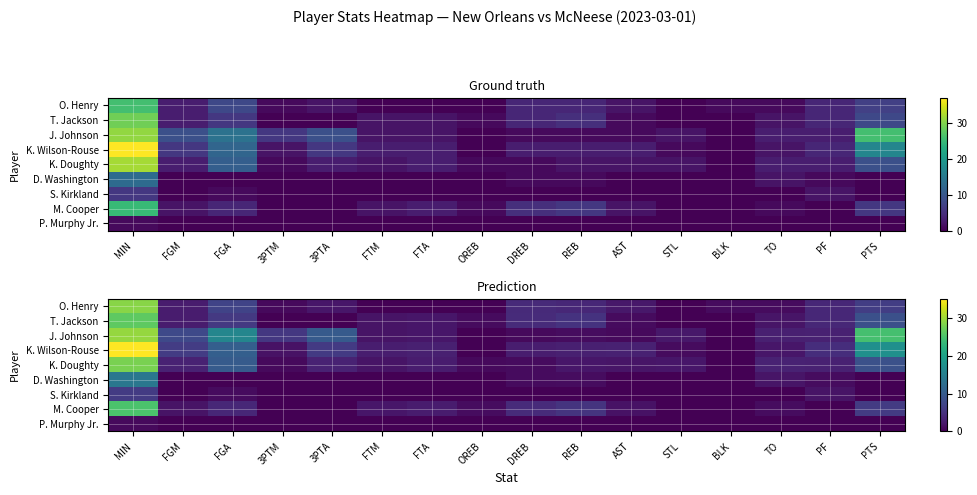

What is the spread (max minus min) of values at FTM?

2.9